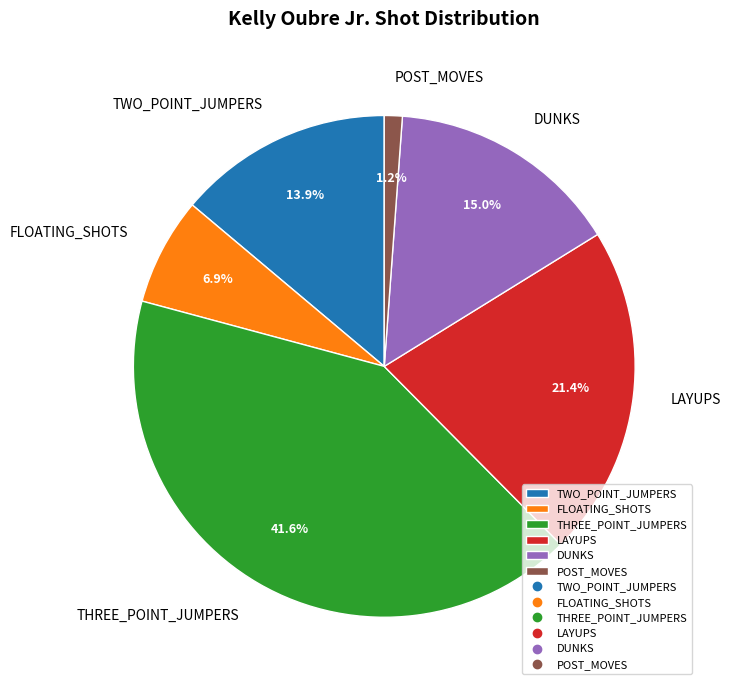

How many slices are in this pie chart?

6